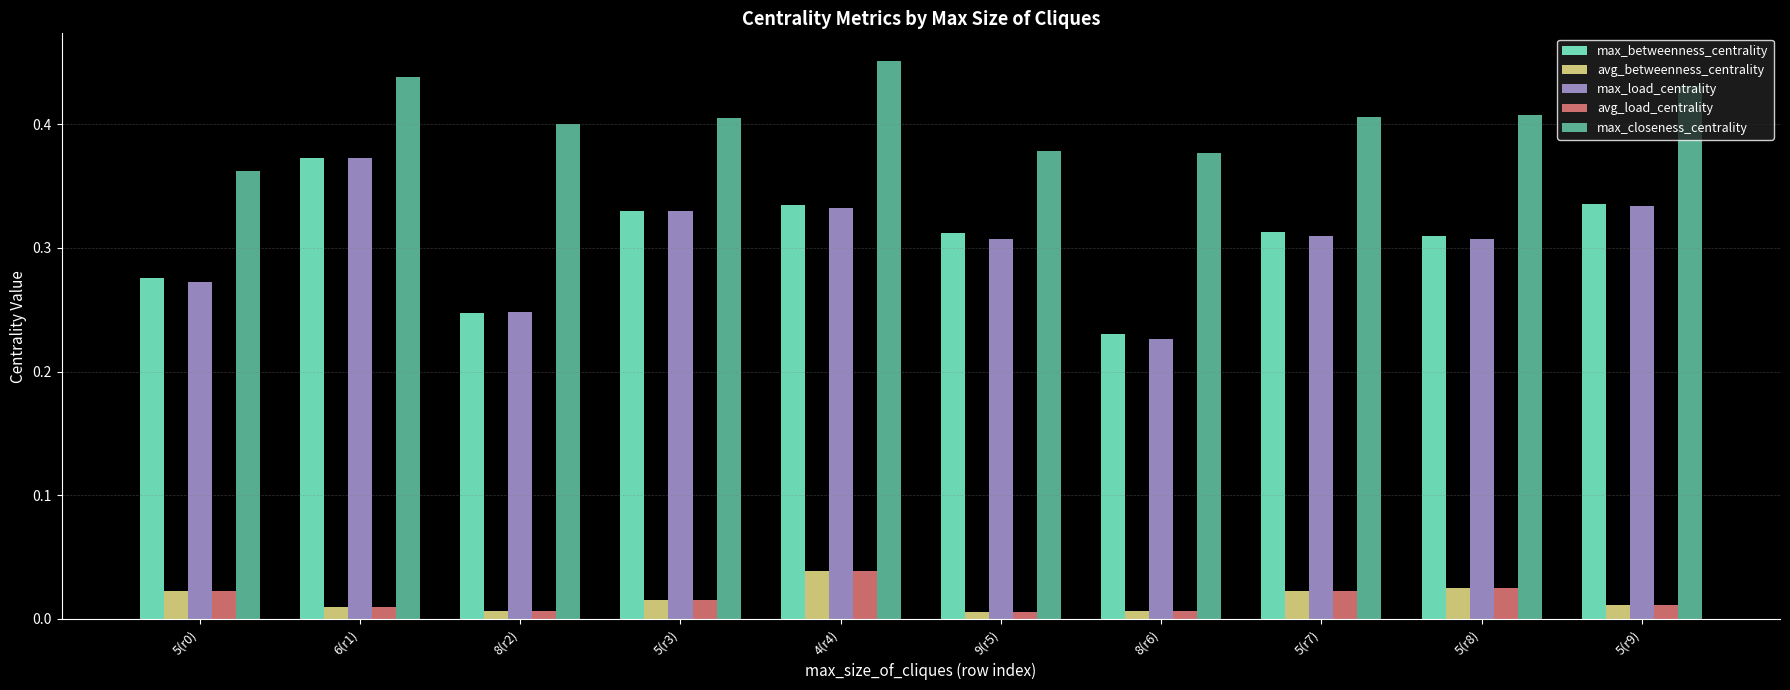

What position from the left is 5(r3)?

4